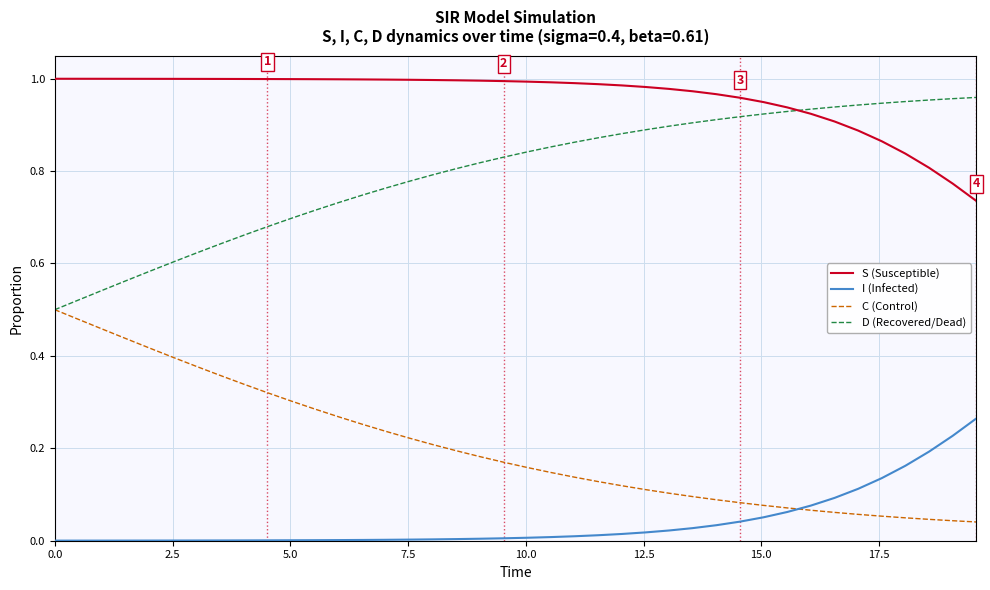

True or false: S (Susceptible) and I (Infected) cross at least once.

False